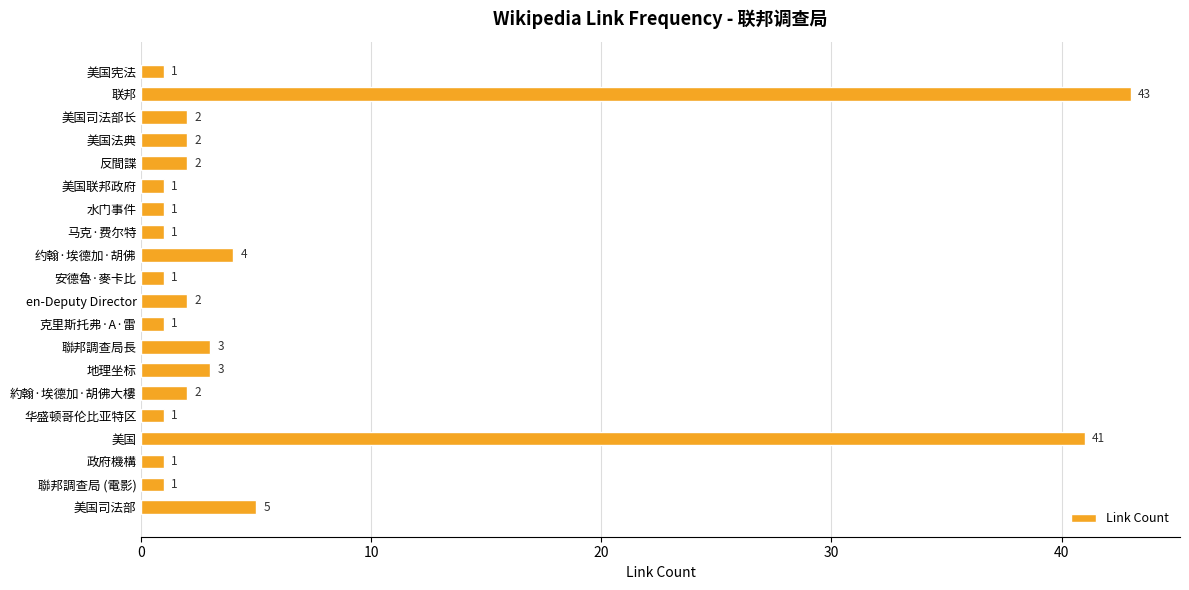

What is the maximum value shown in the chart?

43